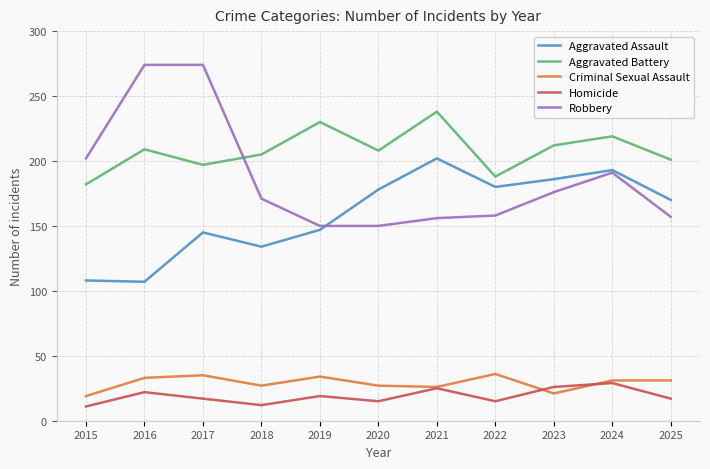

At how many categories does at least one series exceed 257?

2